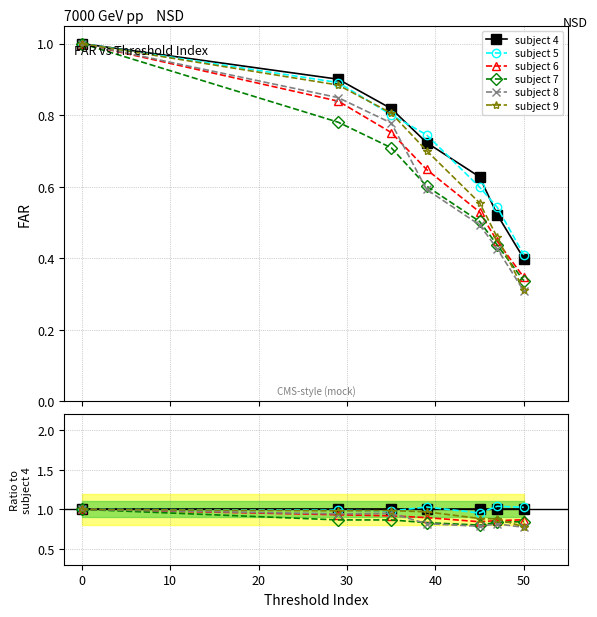

Count the number of data series in this chart.

6